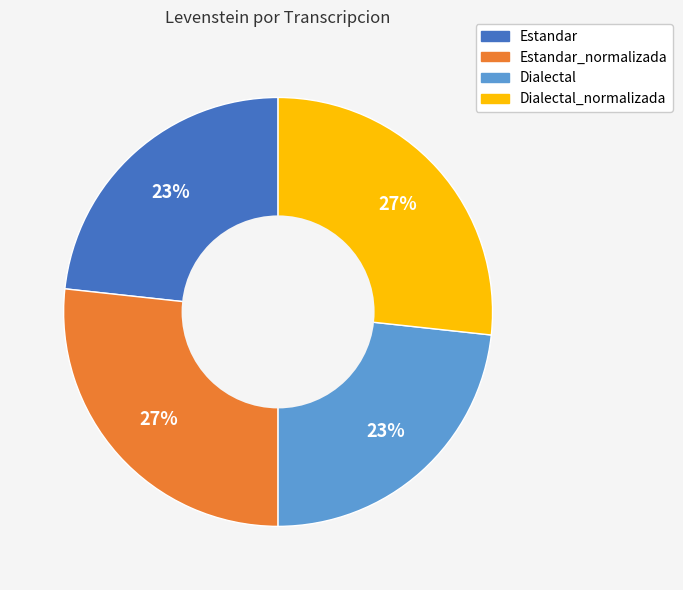

Is it true that Estandar is 23% of the pie?

True